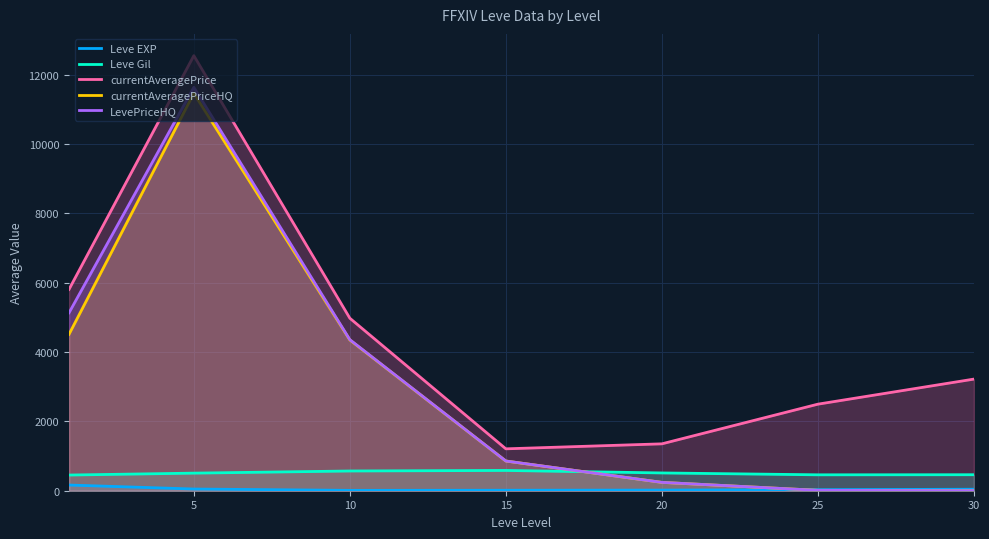

What is the average value of the currentAveragePrice series?

4517.4